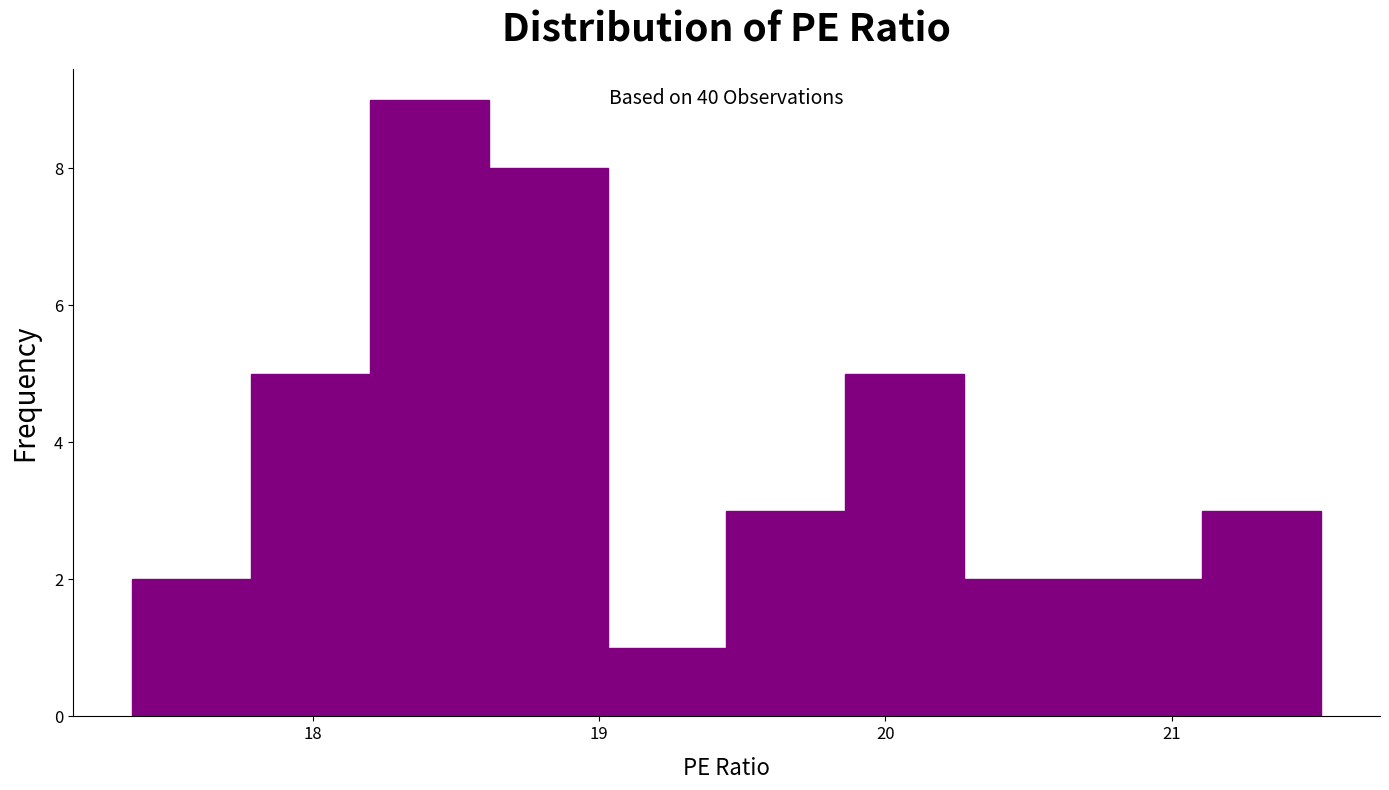

Over which range of the x-axis is the bar tallest?

18.2 to 18.6